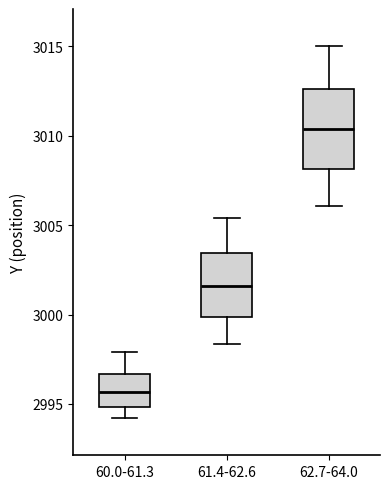

Comparing the boxes themselves (not the whiskers), which one is the tallest?

62.7-64.0